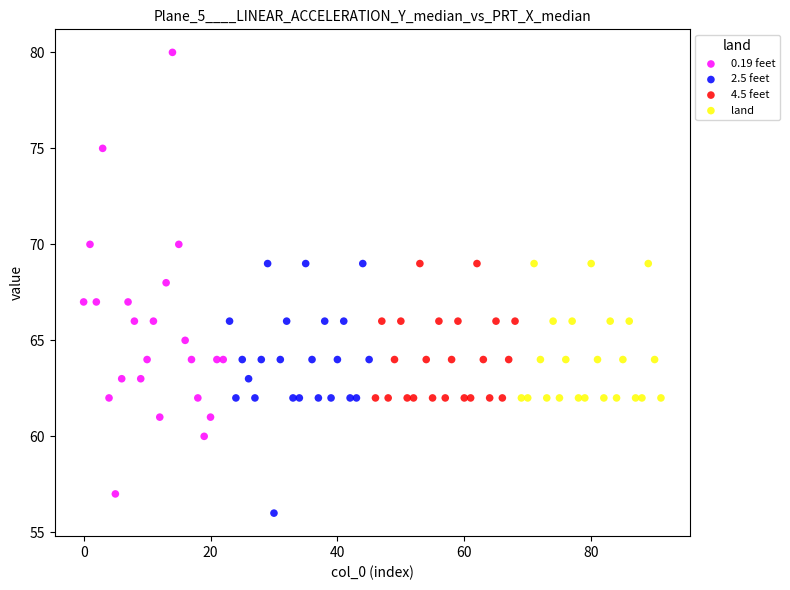

Which series contains the highest Y value?

0.19 feet